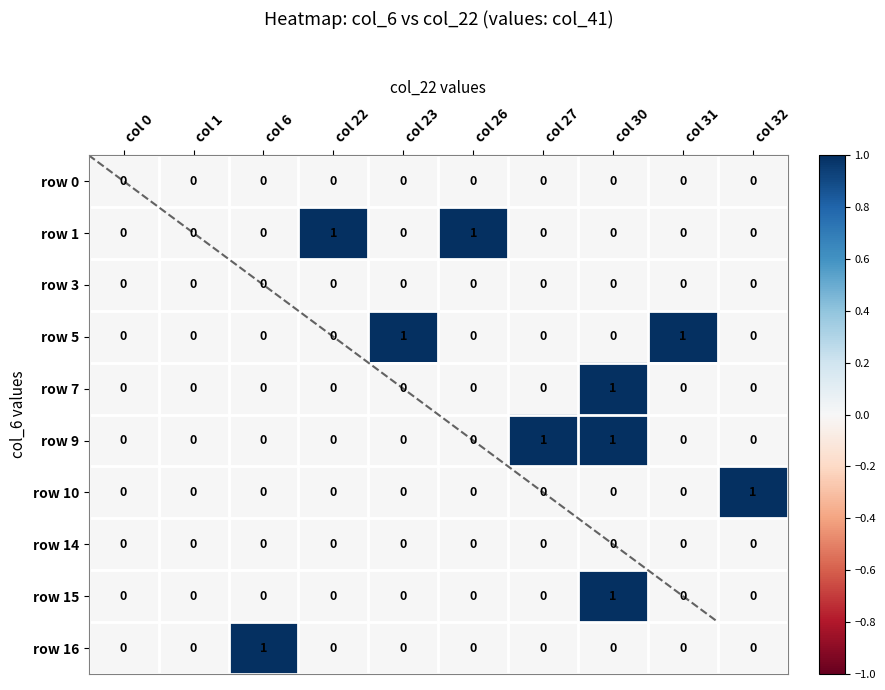

Which series has the largest total across all categories?

row 1